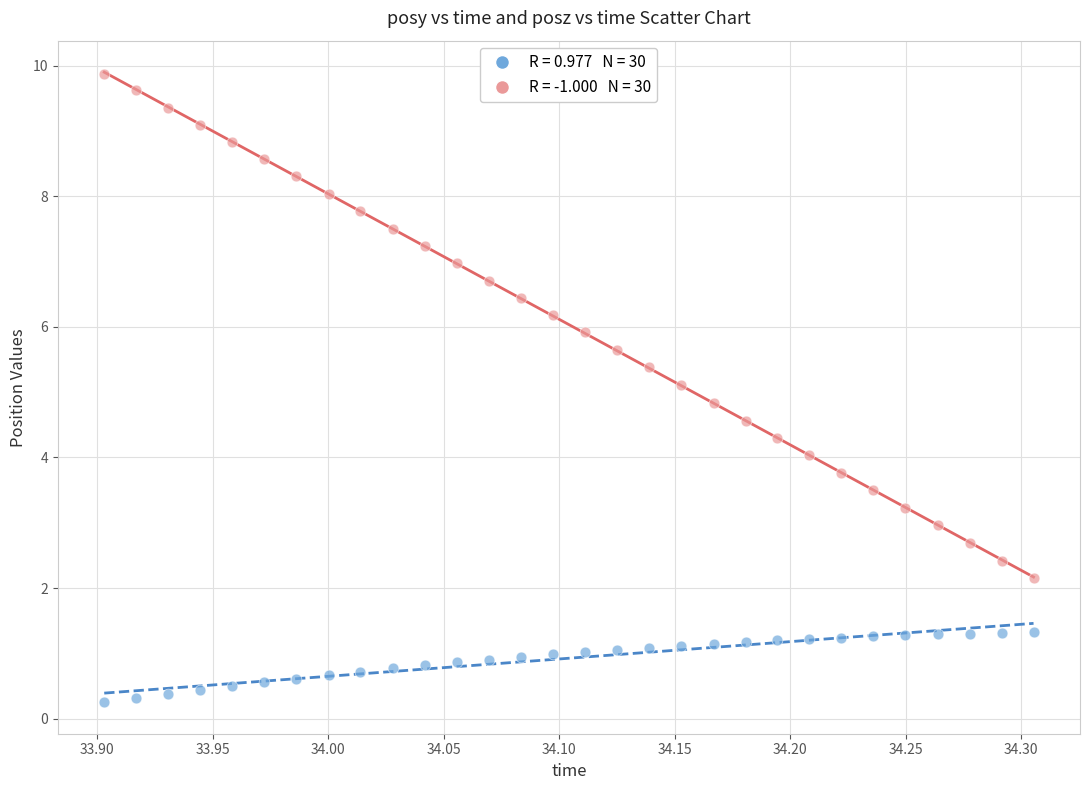

Across all data points, what is the range of Y values (max minus min)?

9.6